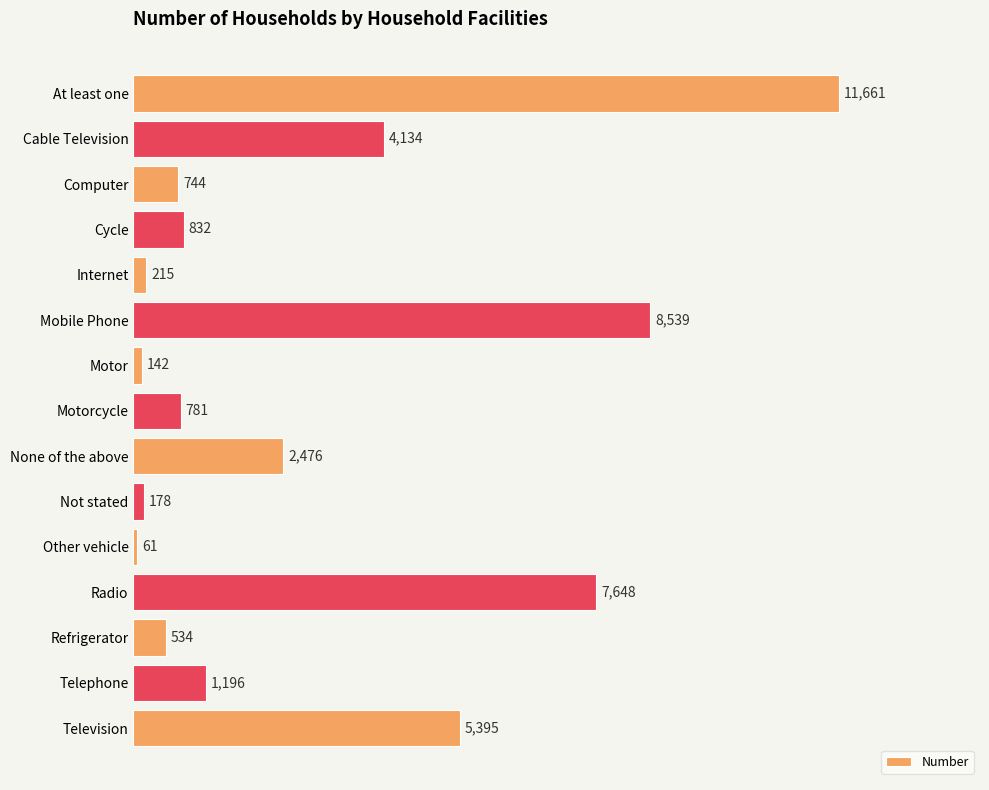

Reading bottom to top, extract all data points from this chart.

Television=5395	Telephone=1196	Refrigerator=534	Radio=7648	Other vehicle=61	Not stated=178	None of the above=2476	Motorcycle=781	Motor=142	Mobile Phone=8539	Internet=215	Cycle=832	Computer=744	Cable Television=4134	At least one=11661